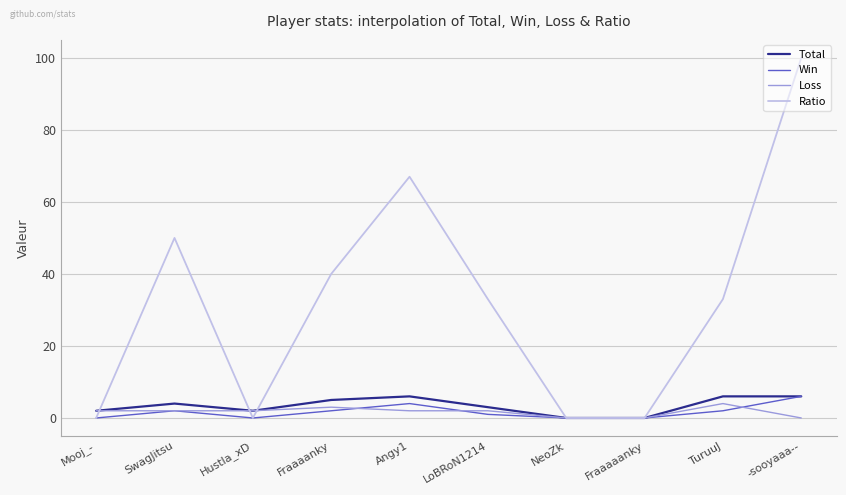

Which series has the largest range (max minus min)?

Ratio